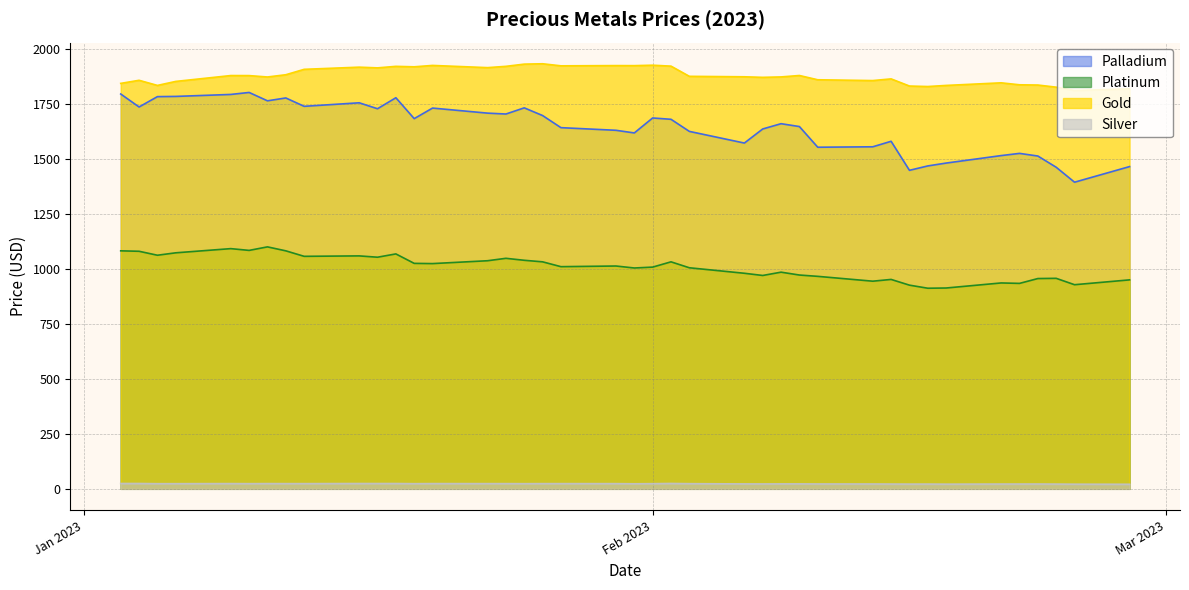

Which series has the largest range (max minus min)?

Palladium